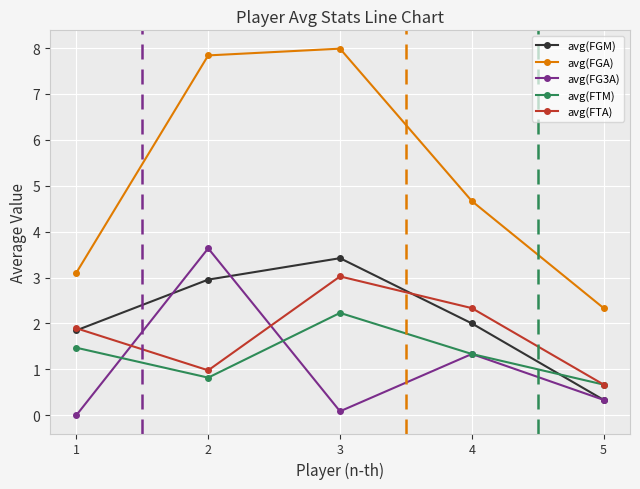

What is the spread (max minus min) of values at 2?

7.0